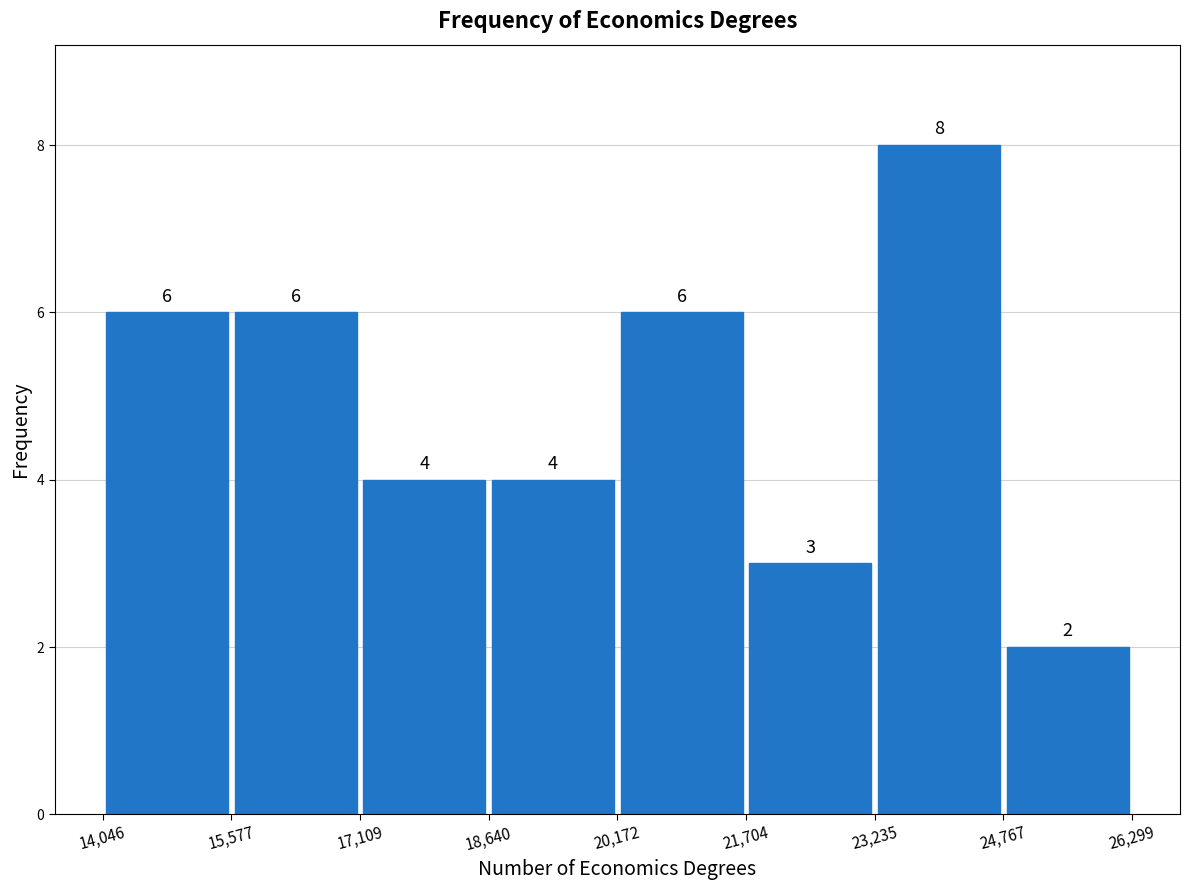

Which range on the x-axis has the tallest bar?

23,235 to 24,767